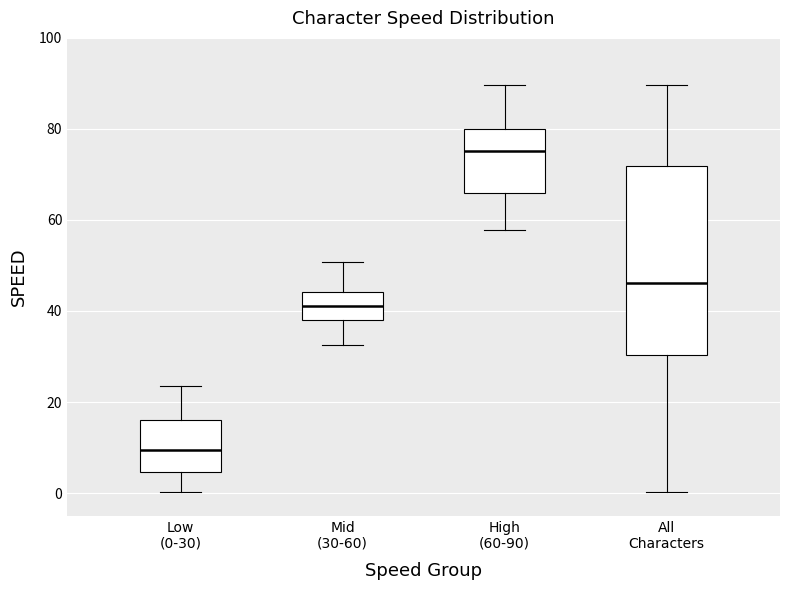

Reading left to right, transcribe this box plot: for each box, give where its median line is, the range the box spans, and where its two whiskers end, as read against the y-axis. The values are not printed on the chart, so give them approximately, as read against the axis.

Low (0-30): median 10, box 4 to 16, whiskers 0 to 24
Mid (30-60): median 42, box 38 to 44, whiskers 32 to 50
High (60-90): median 76, box 66 to 80, whiskers 58 to 90
All Characters: median 46, box 30 to 72, whiskers 0 to 90